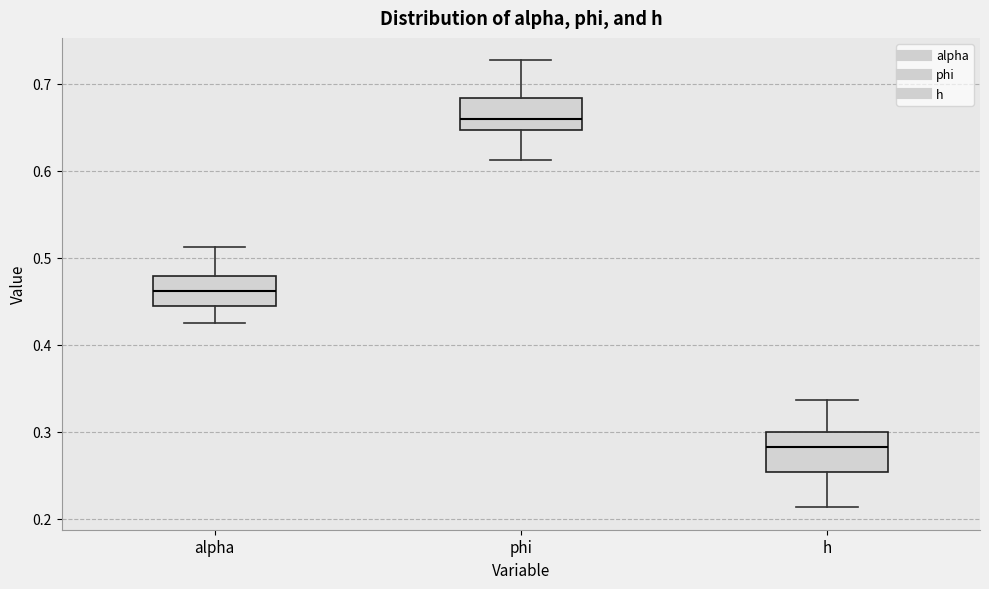

Where does the lower whisker of the box for h end on the y-axis? The values are not printed on the chart, so give them approximately, as read against the axis.

0.21